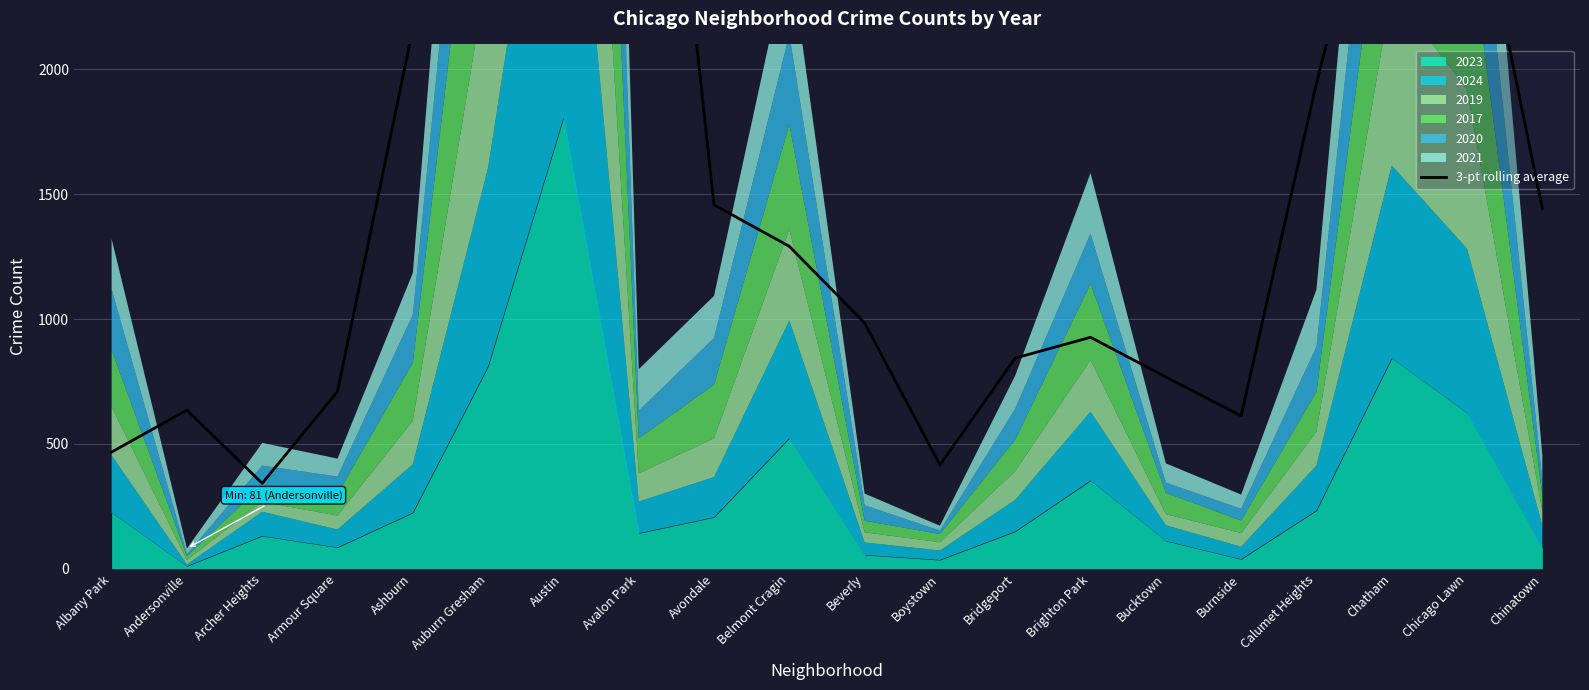

True or false: the data shows 467.3 at Albany Park.

True